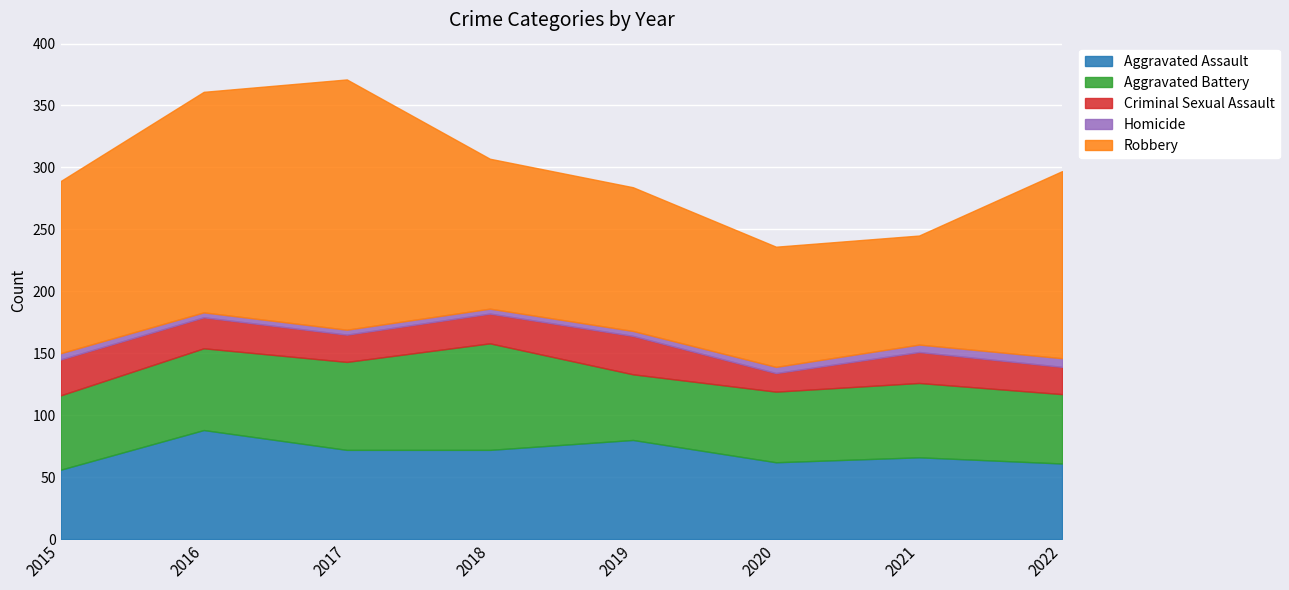

What are all the series names shown in the legend?

Aggravated Assault, Aggravated Battery, Criminal Sexual Assault, Homicide, Robbery